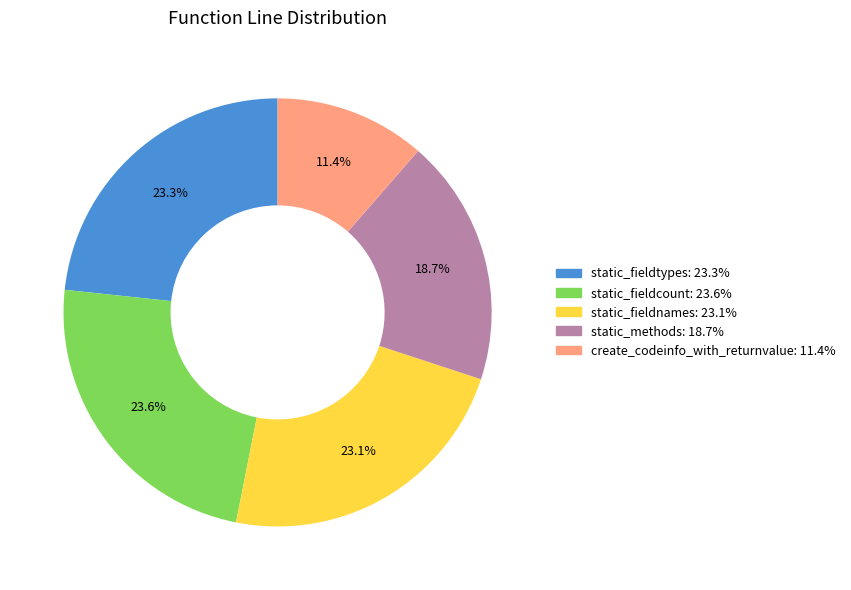

Is there a majority slice in this chart?

No